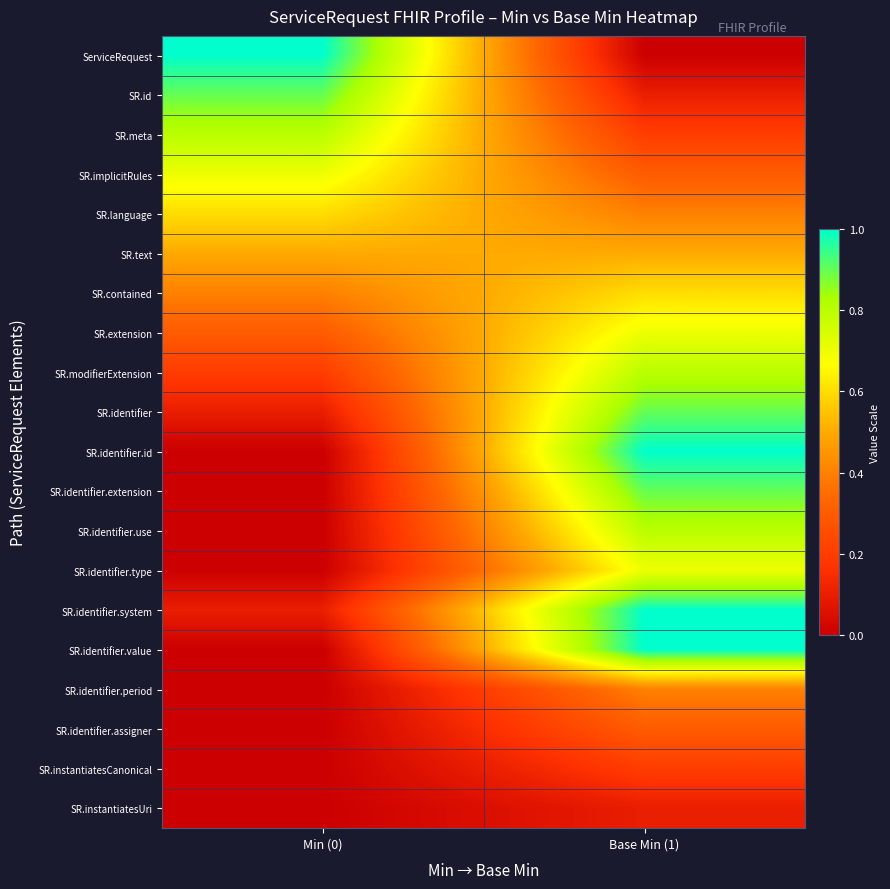

List the series in order of their peak value, highest first.

ServiceRequest, SR.identifier.id, SR.identifier.system, SR.identifier.value, SR.id, SR.identifier, SR.identifier.extension, SR.meta, SR.modifierExtension, SR.identifier.use, SR.implicitRules, SR.extension, SR.identifier.type, SR.language, SR.contained, SR.text, SR.identifier.period, SR.identifier.assigner, SR.instantiatesCanonical, SR.instantiatesUri